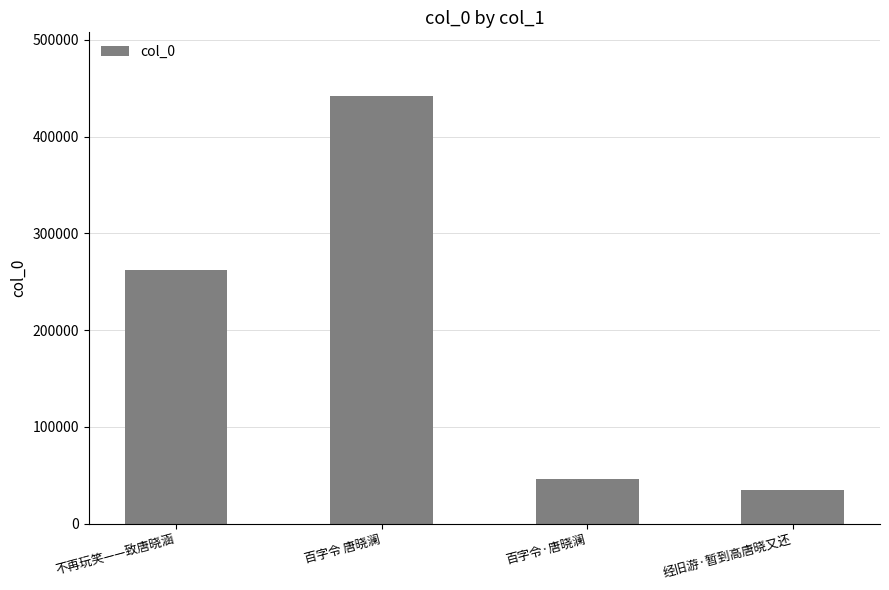

Reading left to right, list all the values displayed in this chart.

262363	441446	46079	34411